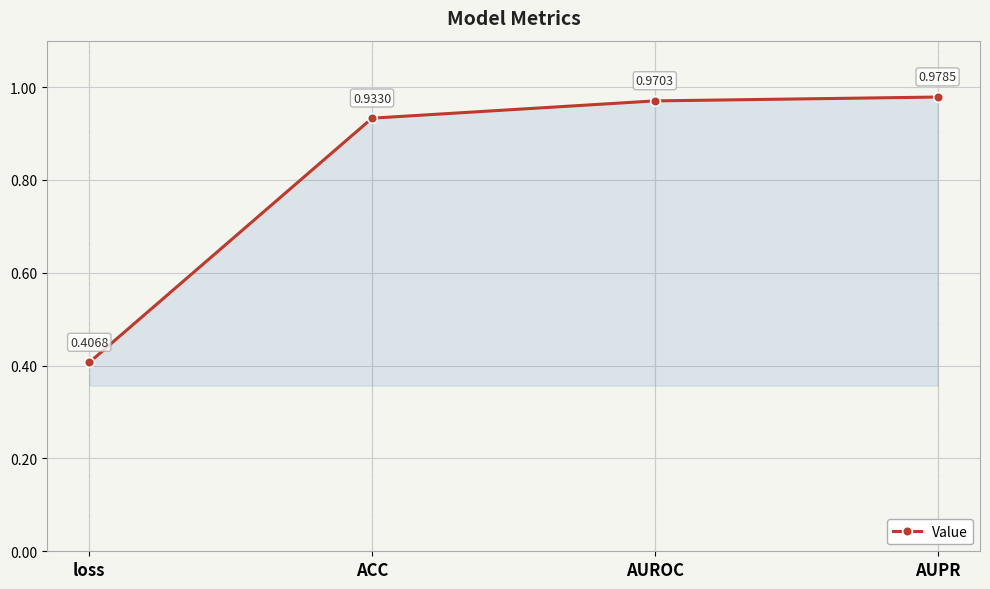

Where is the data nearest to the value 0?

loss